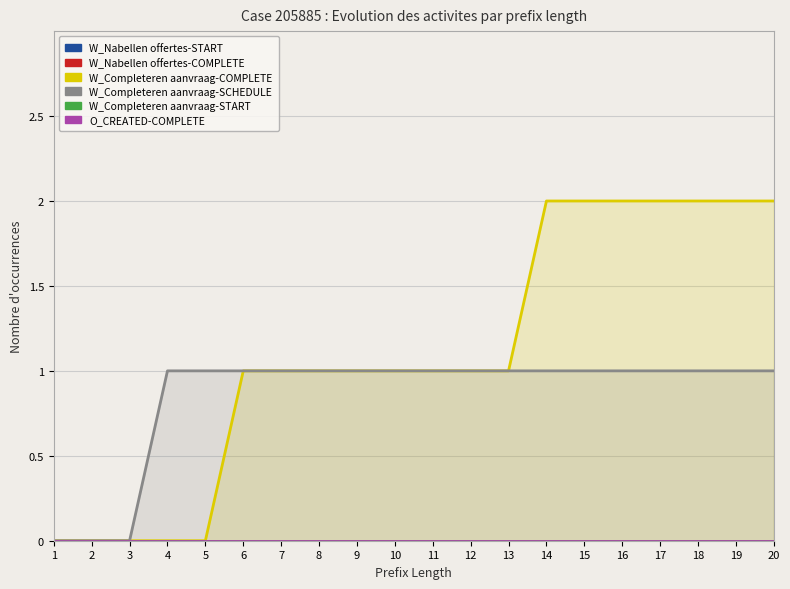

The value of W_Nabellen offertes-START at 3 is 0. True or false?

True